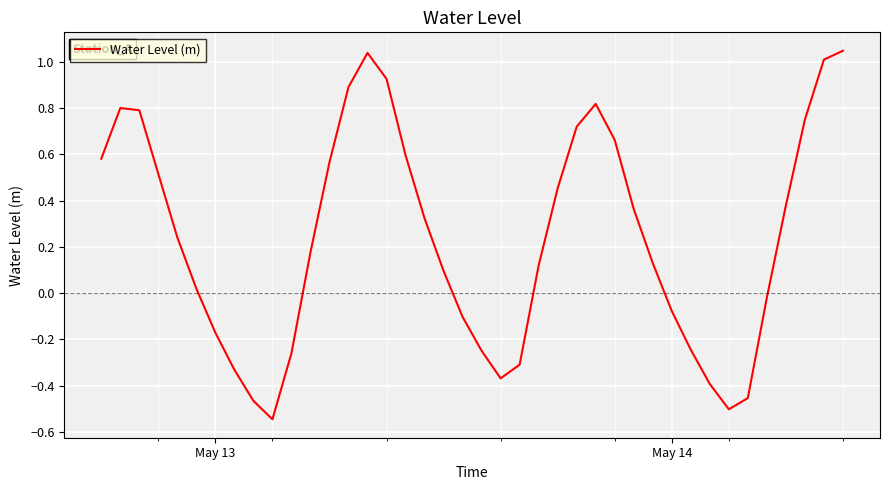

What is the difference between the maximum and minimum values?

1.6